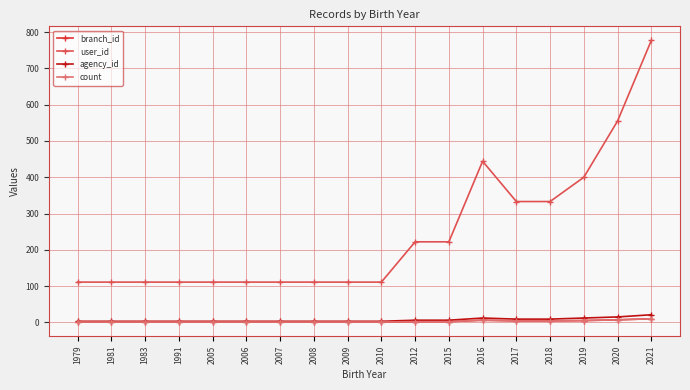

Is this an area chart (filled region under the line)?

No